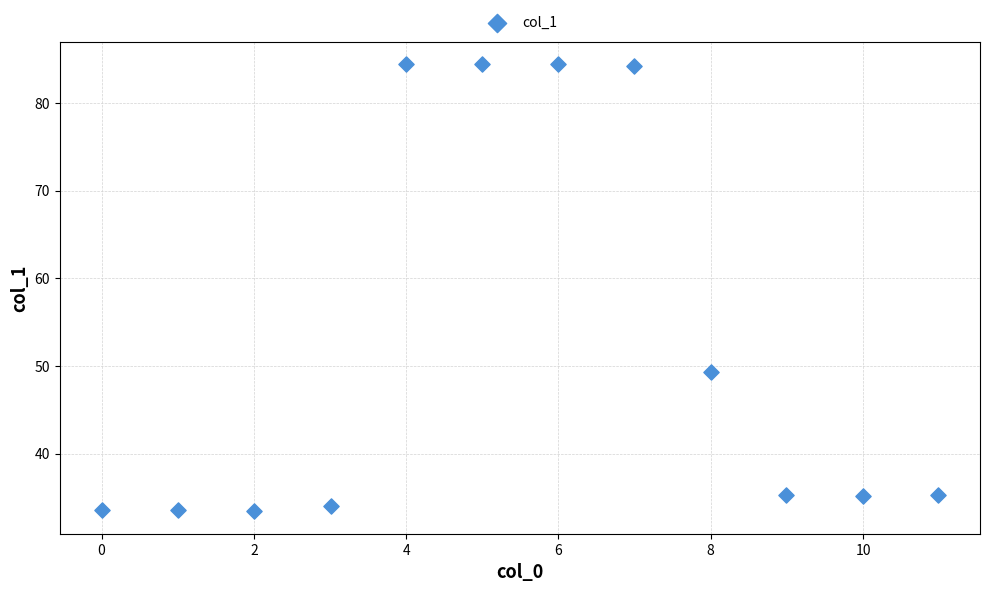

What is the range of X values (max minus min)?

11.0